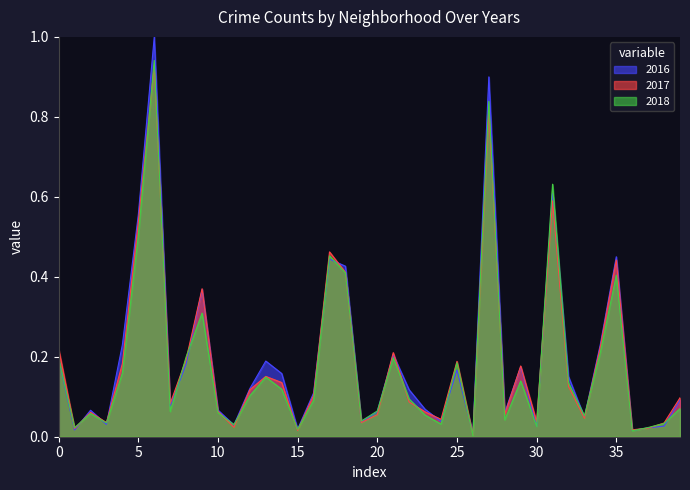

True or false: 2019 and 2017 intersect in this chart.

True